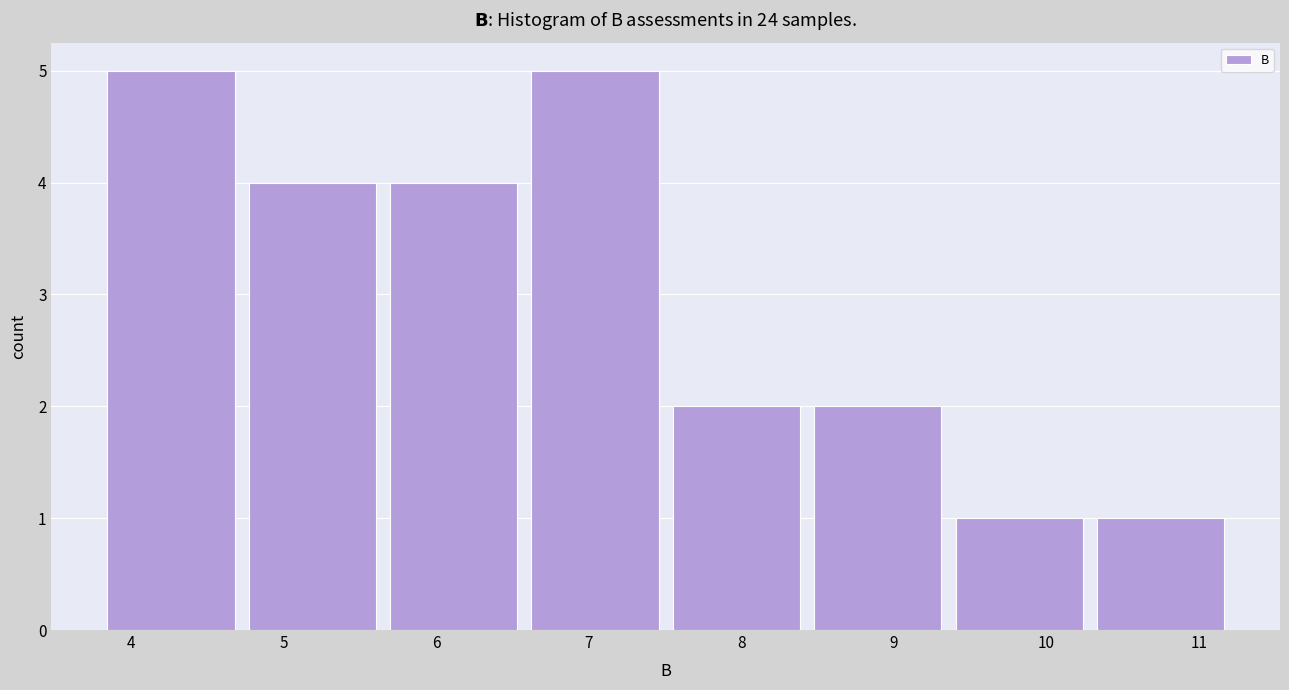

What is the height of the bar covering 6.6 to 7.5 on the x-axis? Neither the bar edges nor the heights are printed on the chart, so give them approximately, as read against the axes.

5